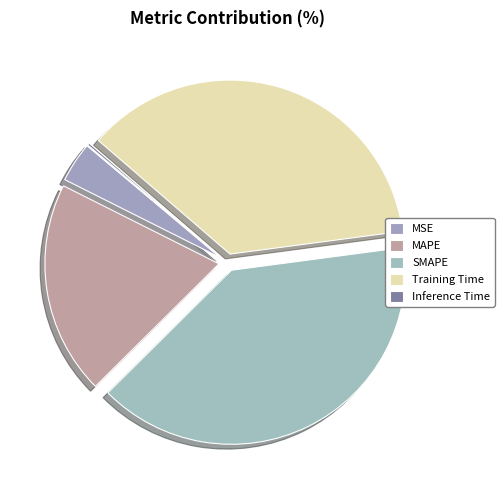

To the nearest percent, what percentage of the pie is MAPE?

20%